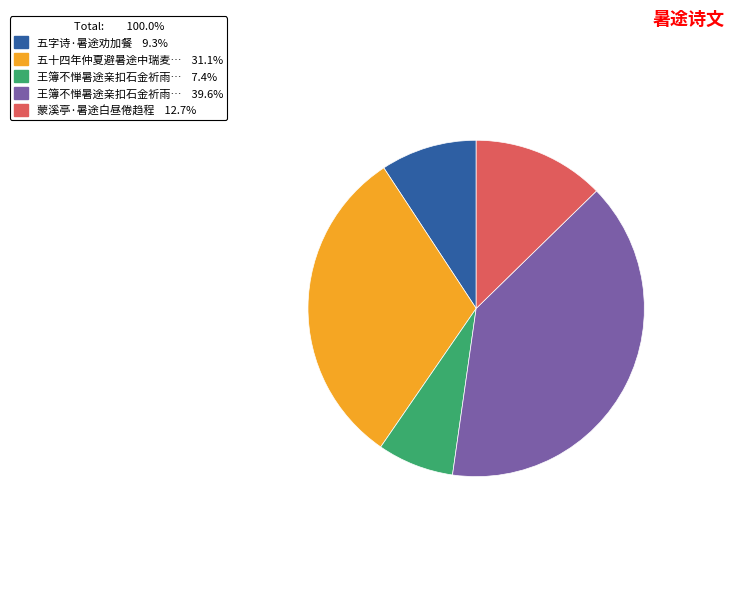

Does any single category account for the majority?

No